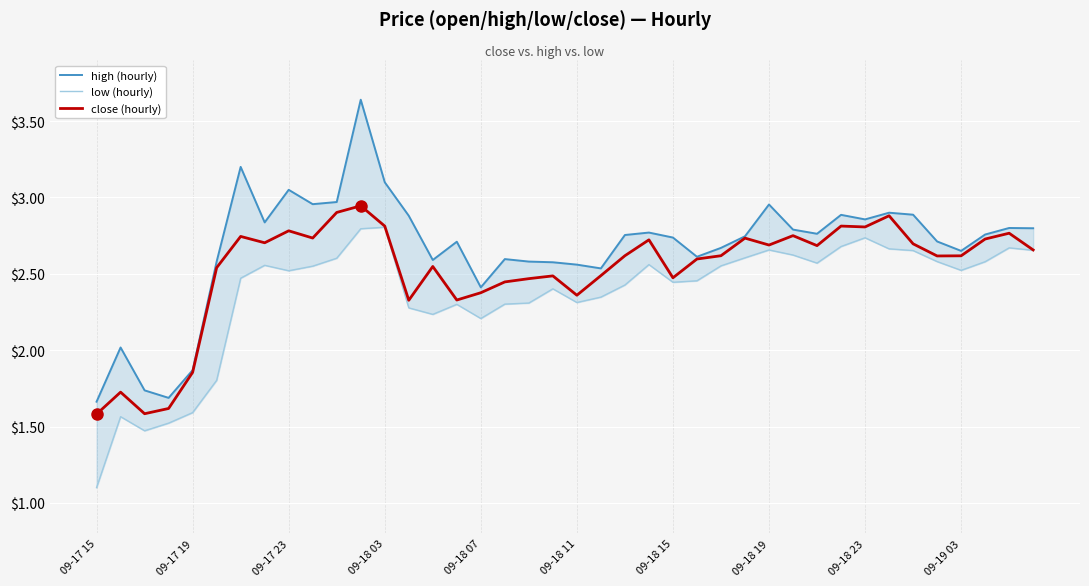

What is the value of the low (hourly) point at the 20th from the left?

2.4